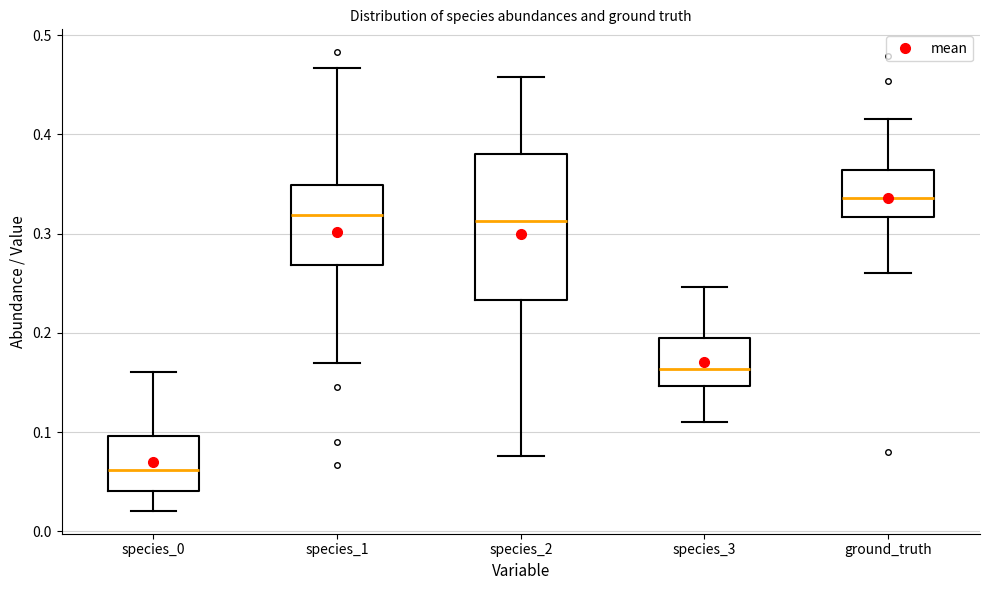

Which box is the tallest, from its lower edge to its upper edge?

species_2